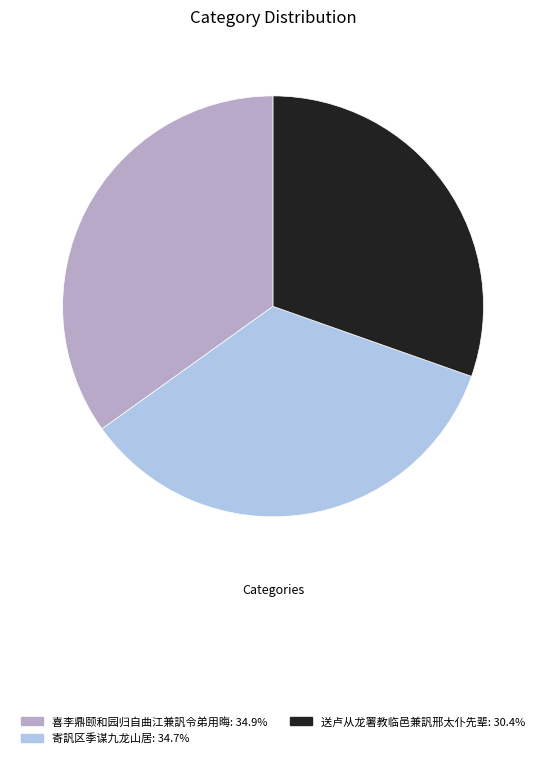

Does any single category account for the majority?

No